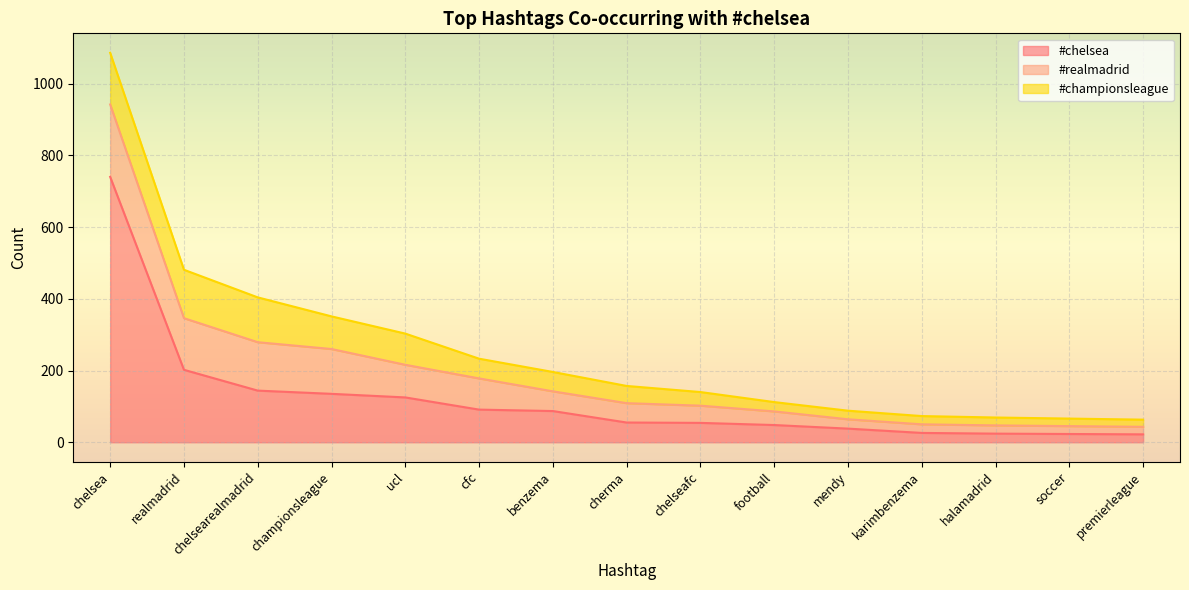

What is the label of the 6th point from the right?

football